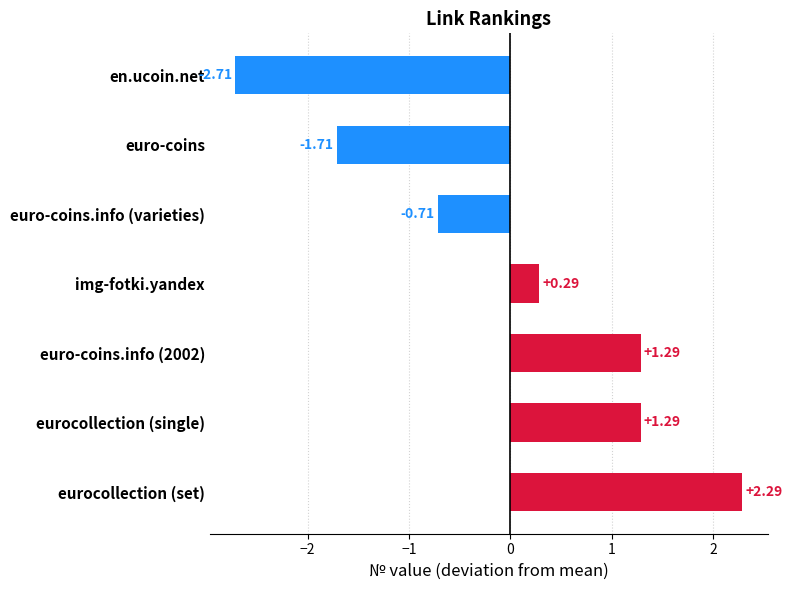

What is the change in value from euro-coins to img-fotki.yandex?

+2.0